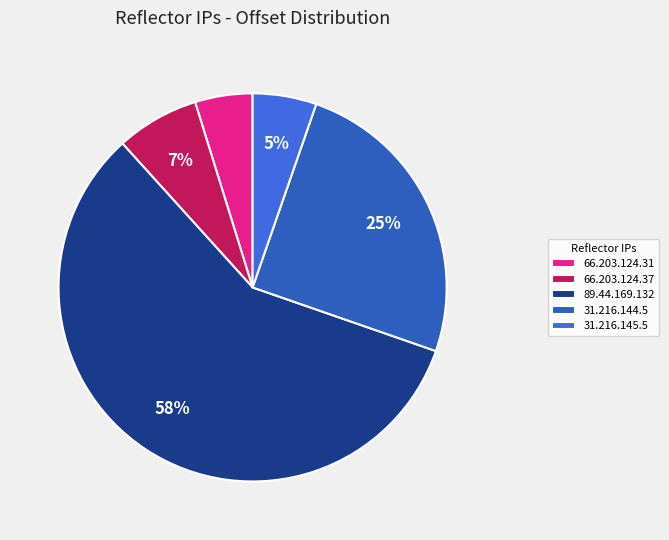

Which category has the biggest portion of the pie?

89.44.169.132